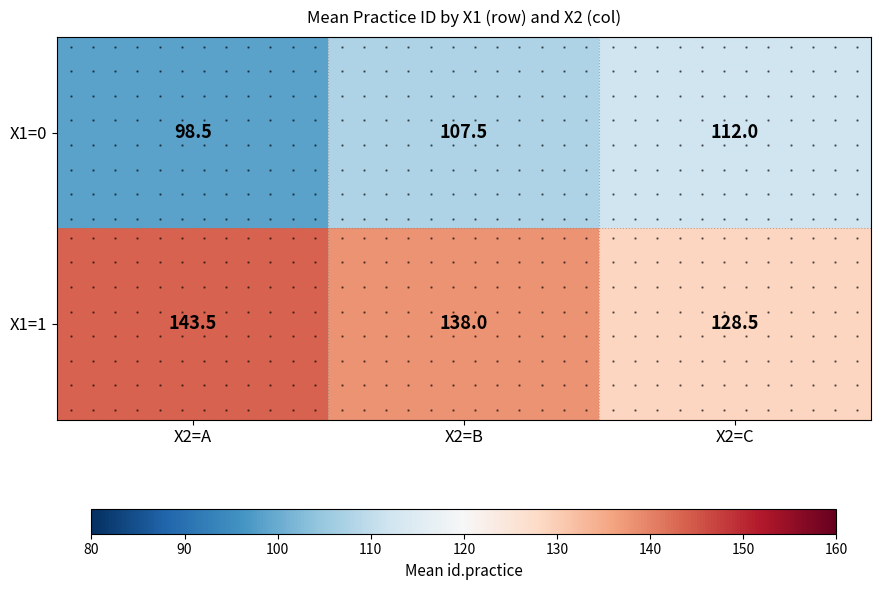

Between X2=A and X2=C, which series saw the biggest shift?

X1=1